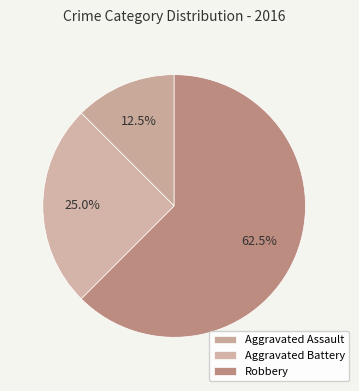

What is the change in value from Aggravated Assault to Robbery?

+4